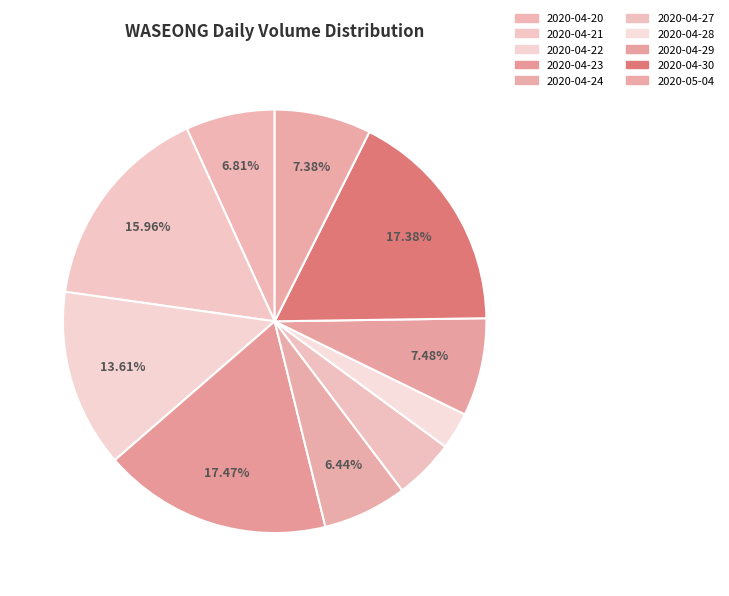

Combined, do 2020-05-04 and 2020-04-22 account for over 50%?

No